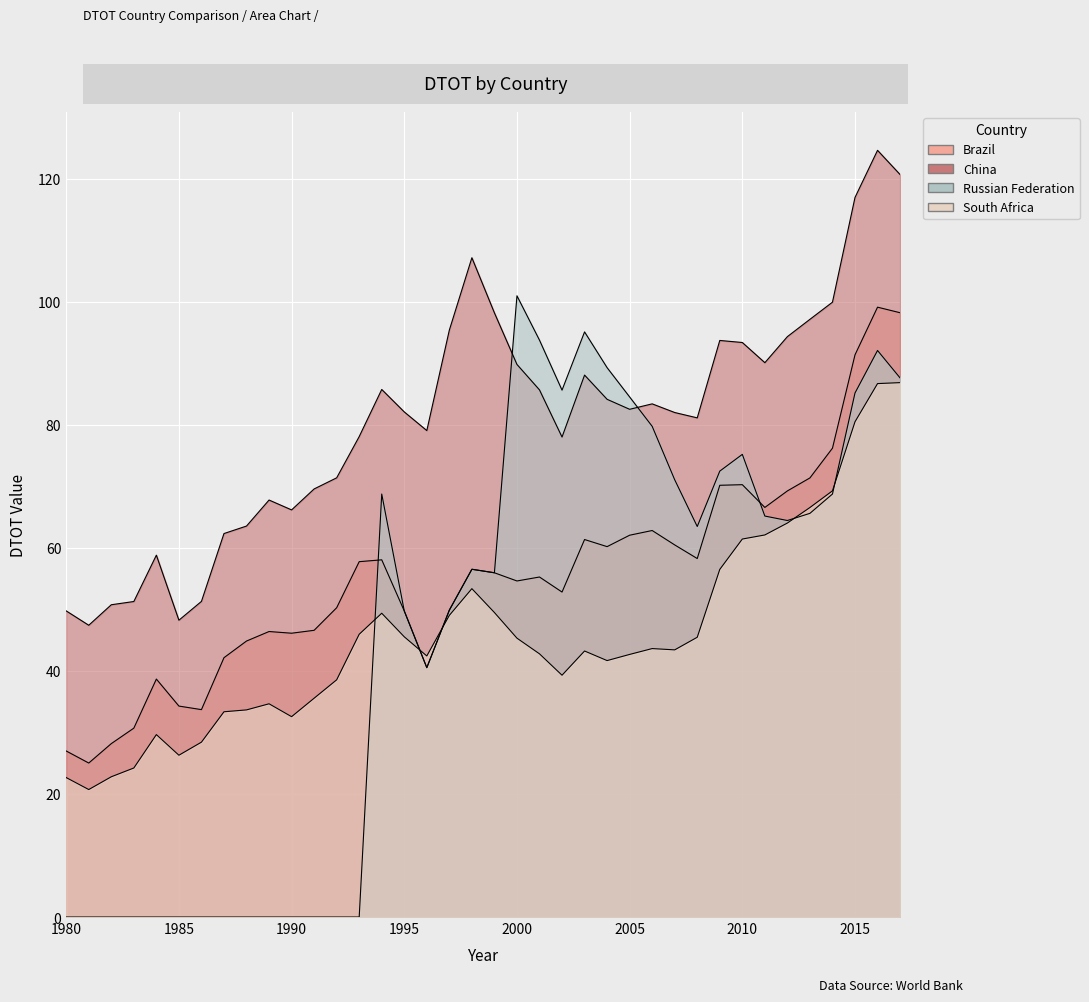

List the series in order of their peak value, highest first.

China, Russian Federation, Brazil, South Africa